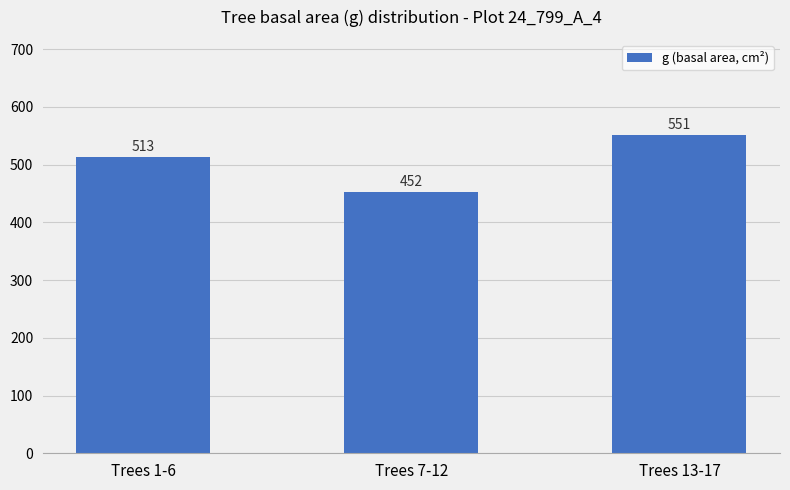

At which label is the value closest to 501?

Trees 1-6